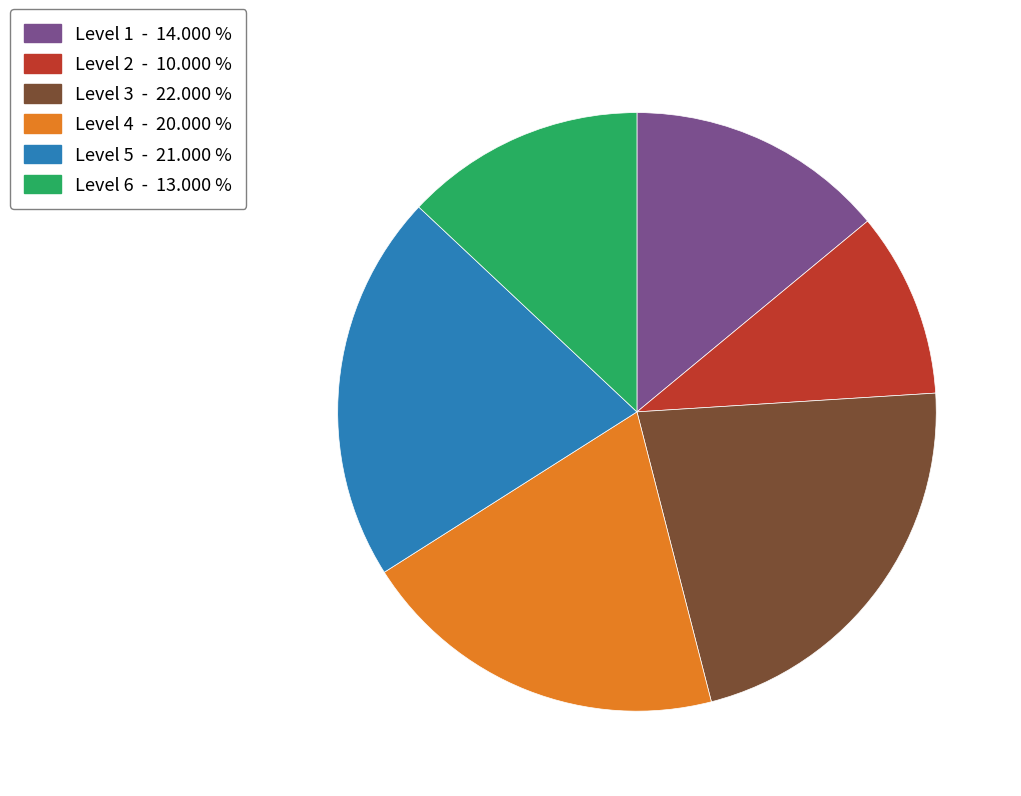

Is Level 1 the majority of the pie?

No